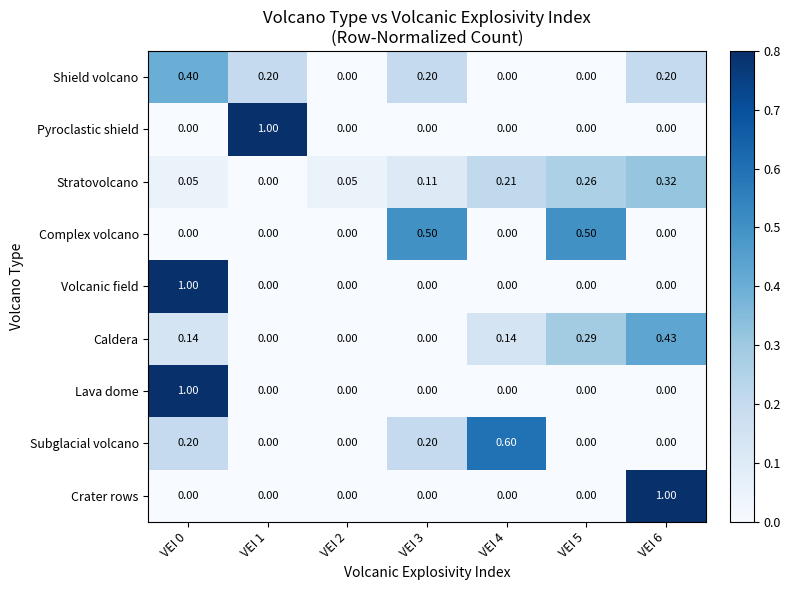

Which series changed the most between VEI 4 and VEI 5?

Subglacial volcano